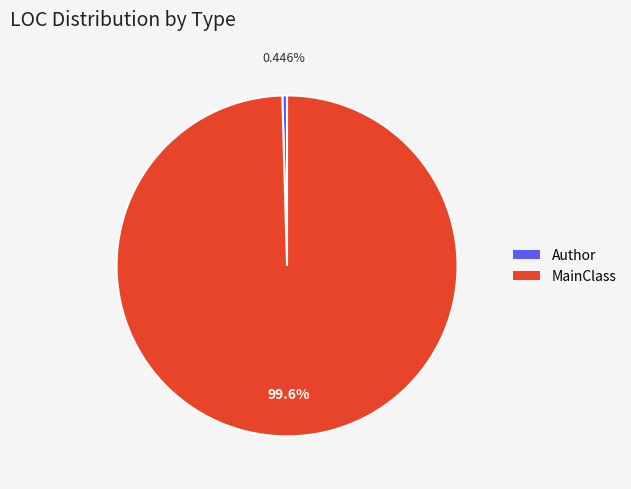

What percentage do Author and MainClass together represent?

100.0%